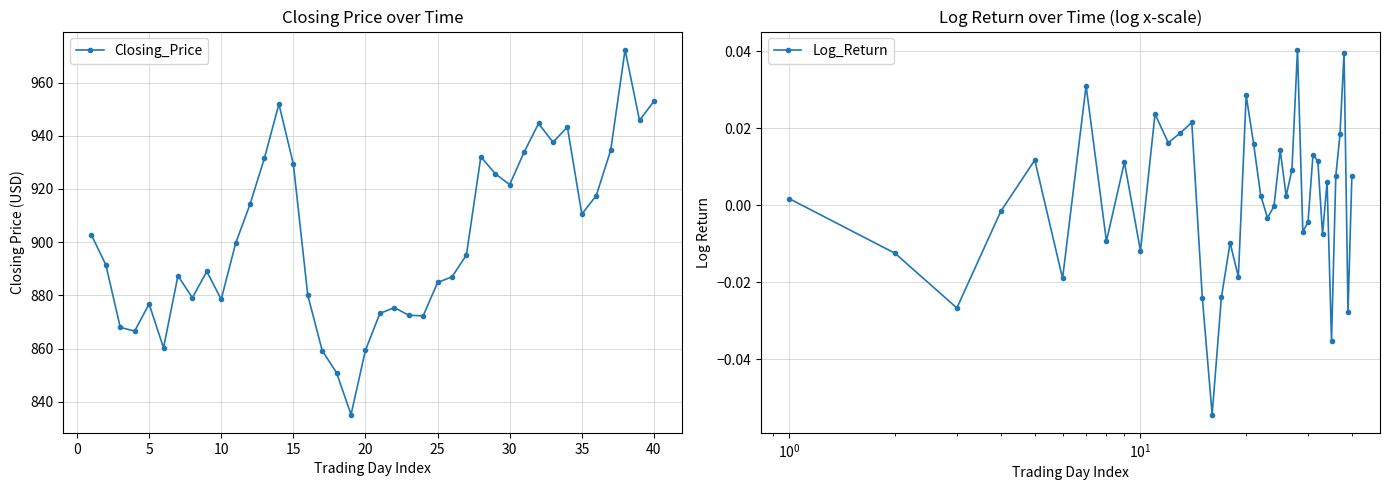

True or false: Closing_Price has more than 1 interior local peaks.

True